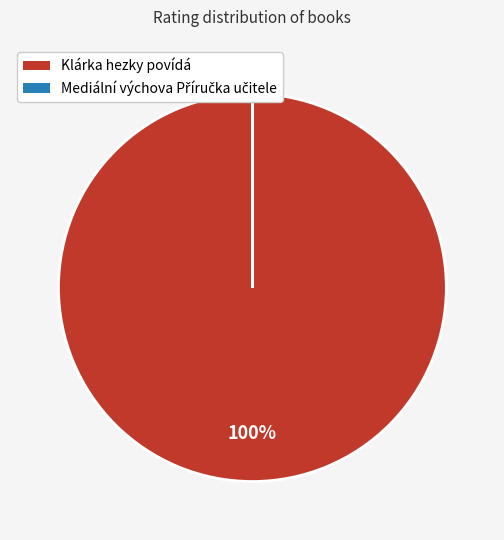

The Klárka hezky povídá slice represents 100% of the pie. True or false?

True